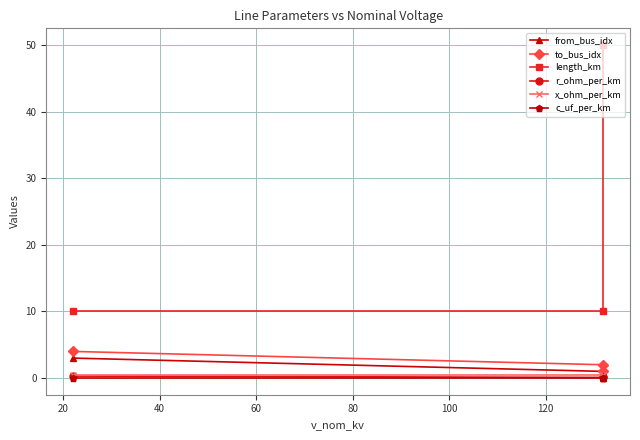

What are all the series names shown in the legend?

from_bus_idx, to_bus_idx, length_km, r_ohm_per_km, x_ohm_per_km, c_uf_per_km